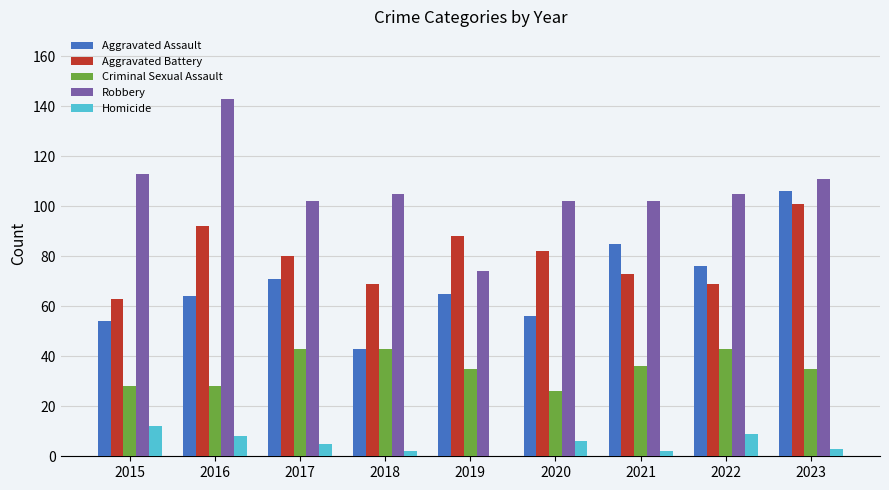

What is the difference between the Robbery values at 2023 and 2022?

6